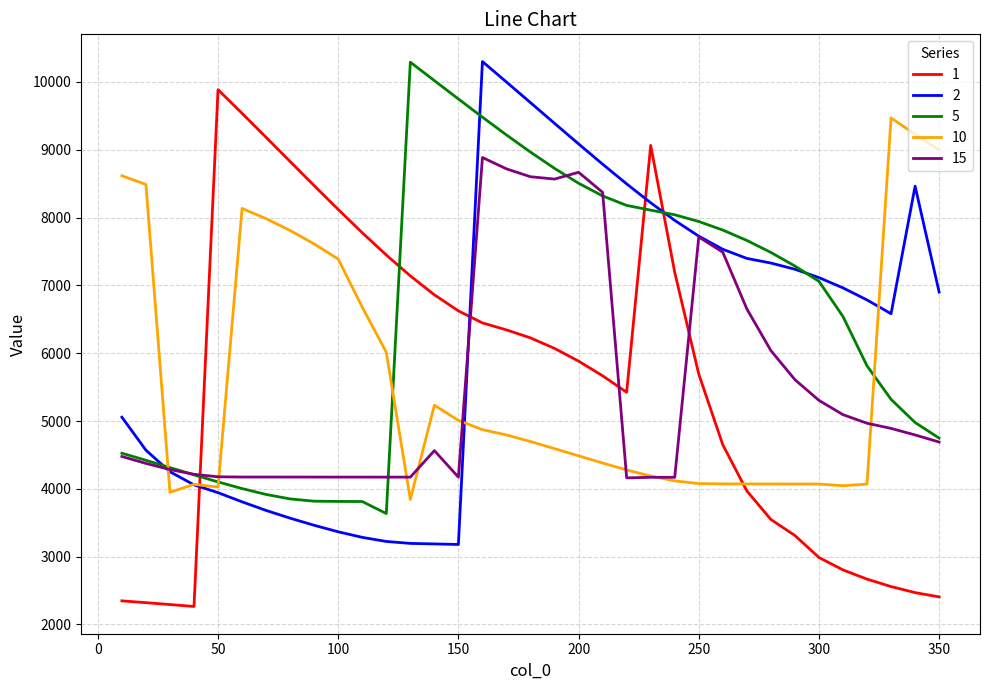

What is the smallest value displayed?

2265.1